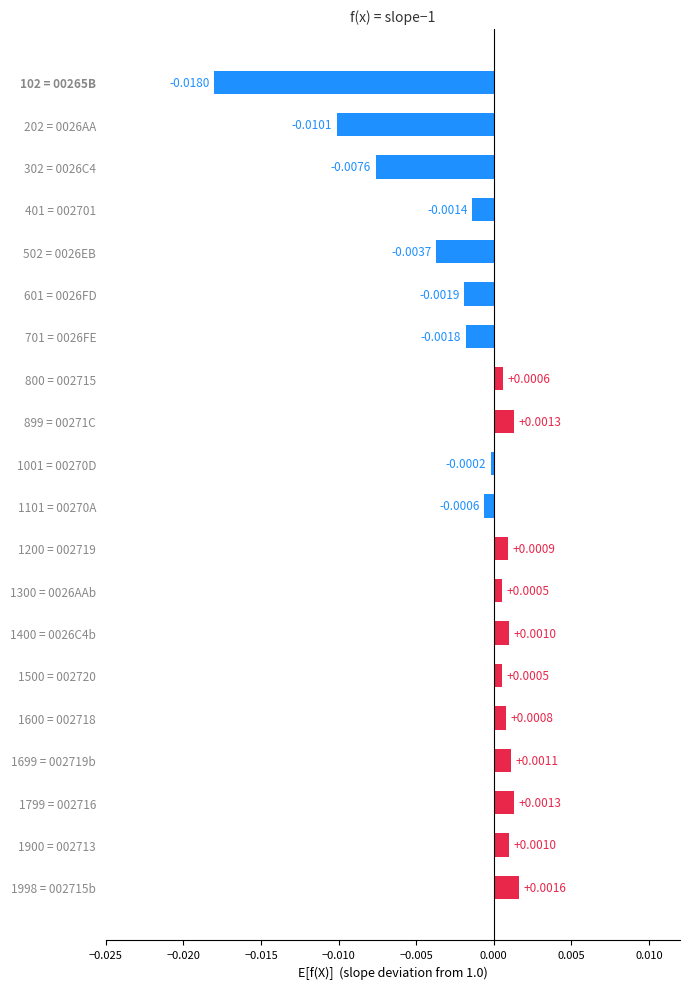

How many data points does each series have?

20